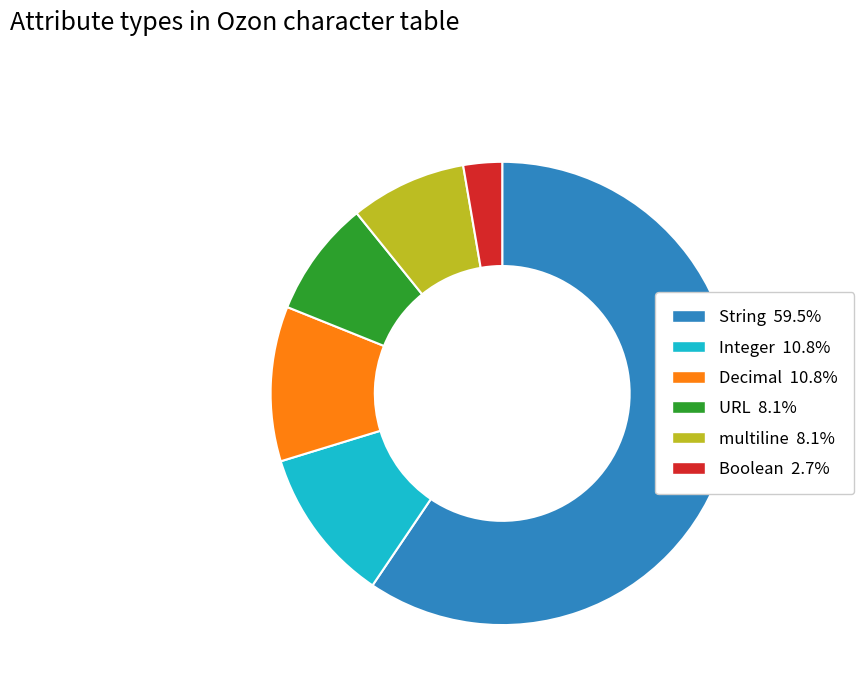

Between Boolean and URL, which is larger?

URL